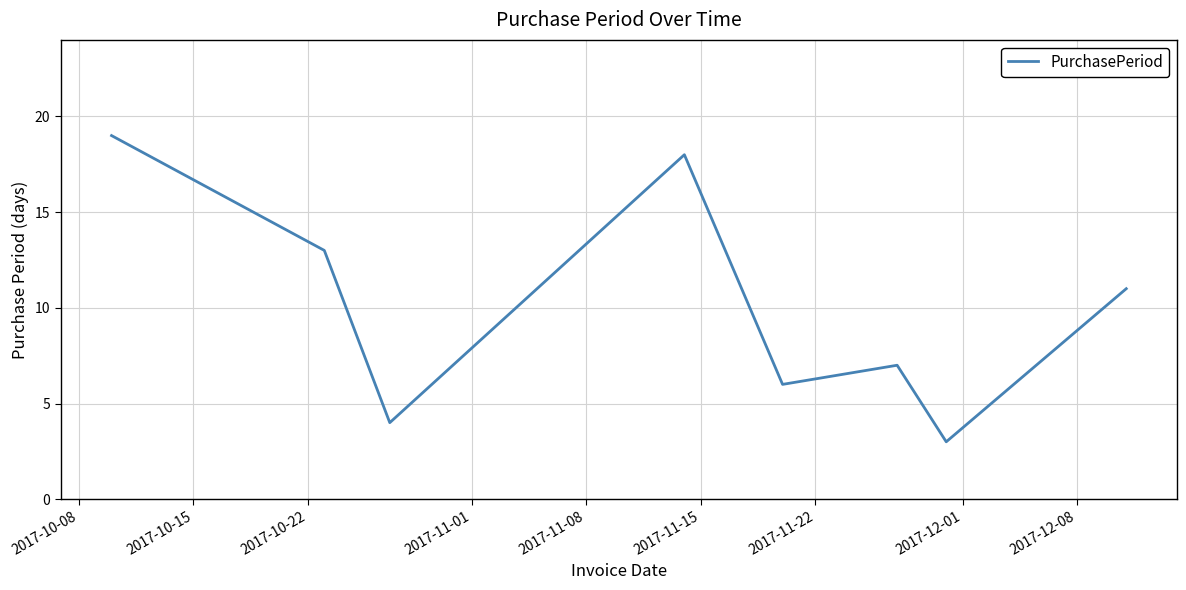

How many interior local valleys (lower than both neighbors) does the data have?

3